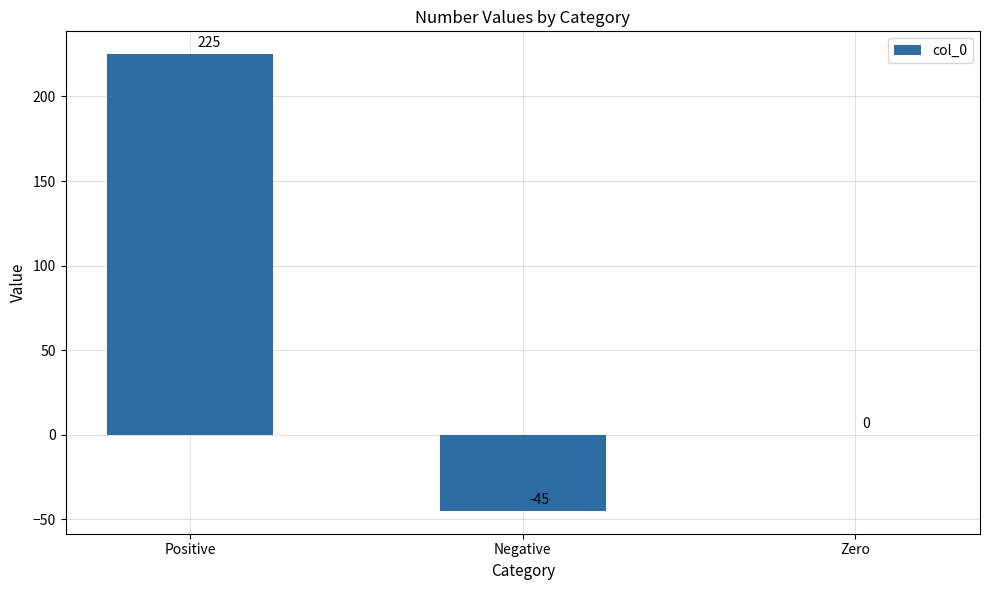

What is the greatest value displayed?

225